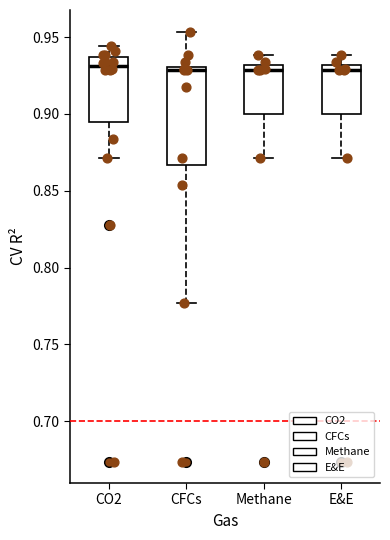

Where does the lower whisker of the box for Methane end on the y-axis? The values are not printed on the chart, so give them approximately, as read against the axis.

0.870